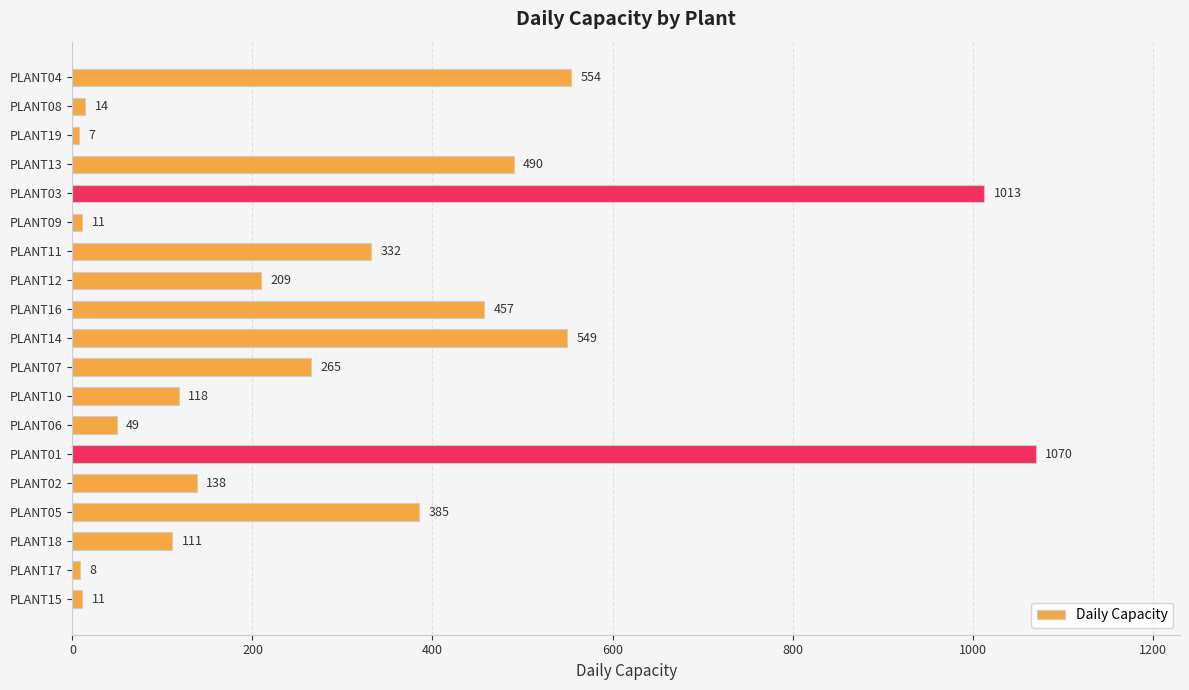

Does the chart contain any negative values?

No